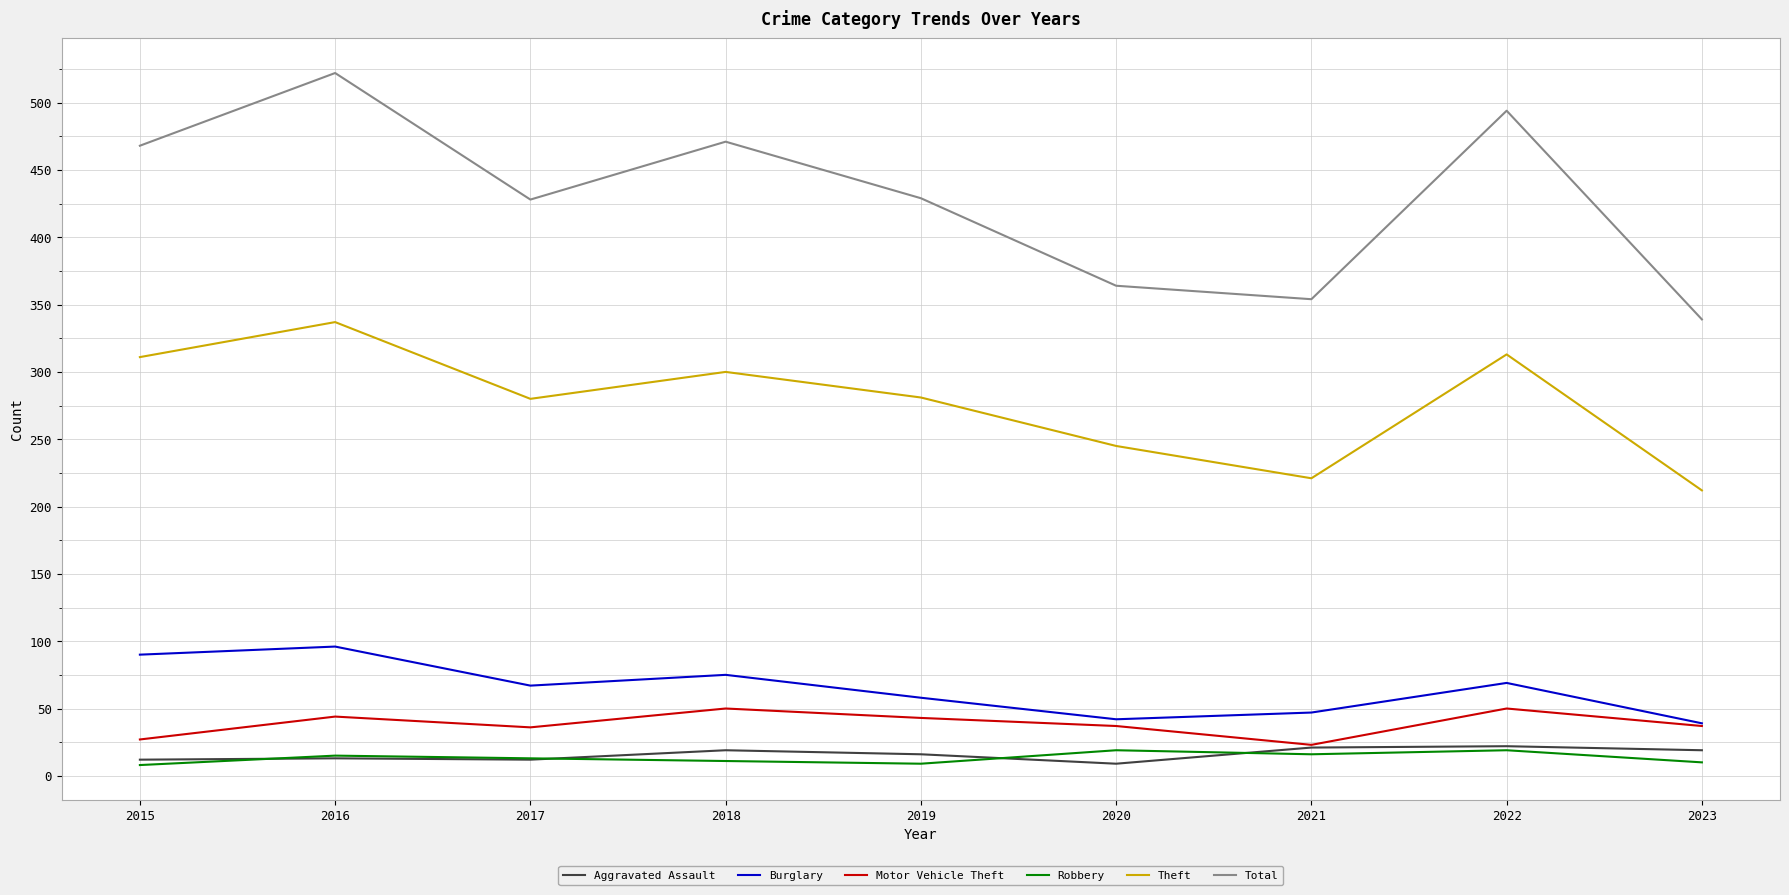

The Theft series shows 245 at 2020. True or false?

True